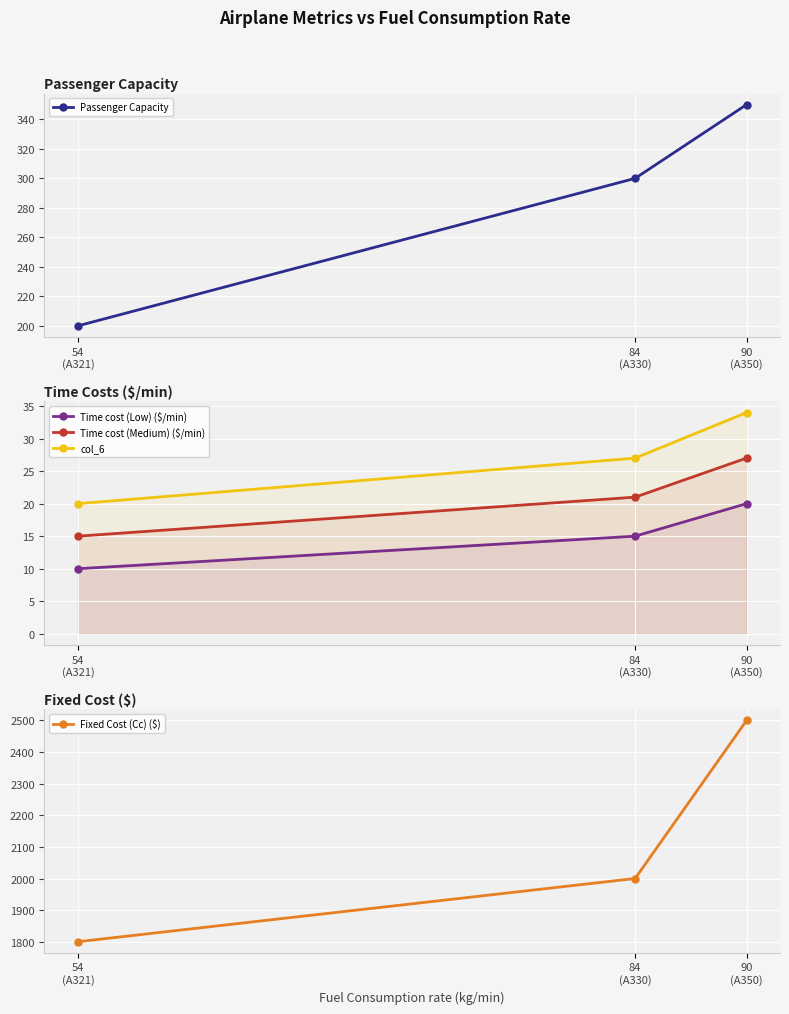

What are all the series names shown in the legend?

Passenger Capacity, Time cost (Low) ($/min), Time cost (Medium) ($/min), col_6, Fixed Cost (Cc) ($)